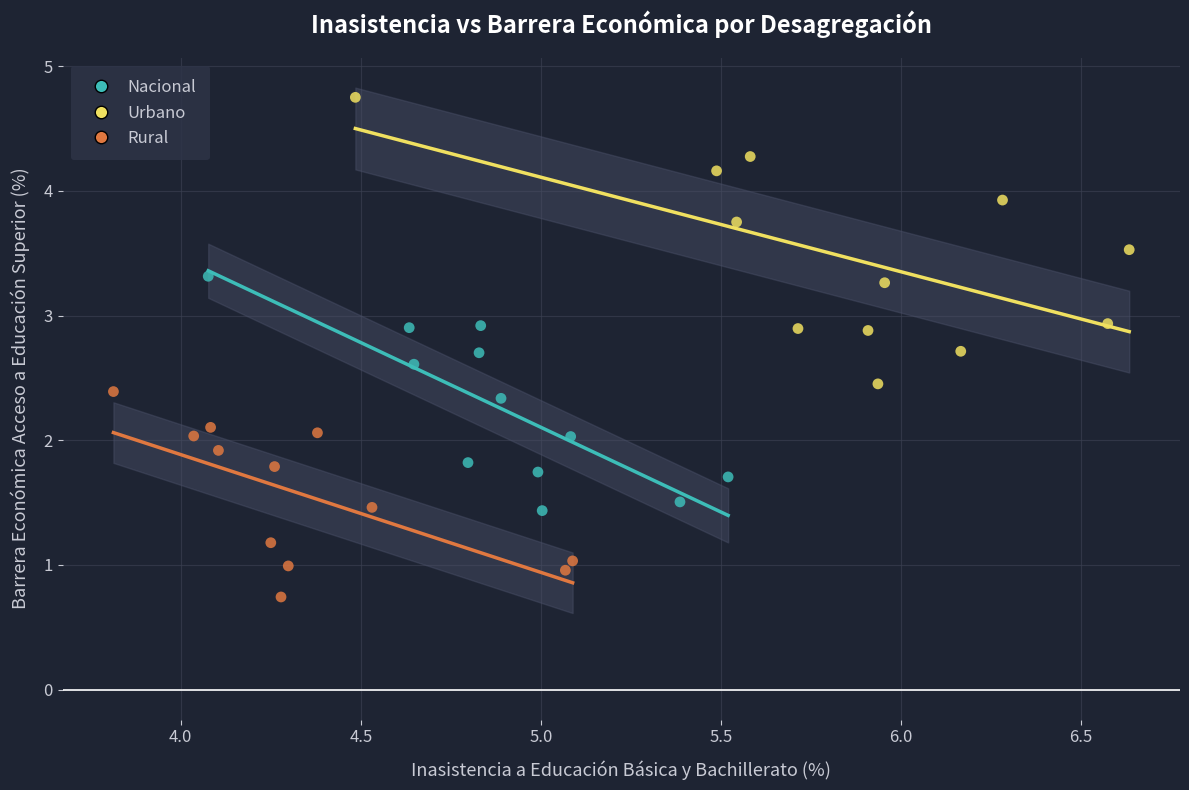

Which series contains the lowest Y value?

Rural